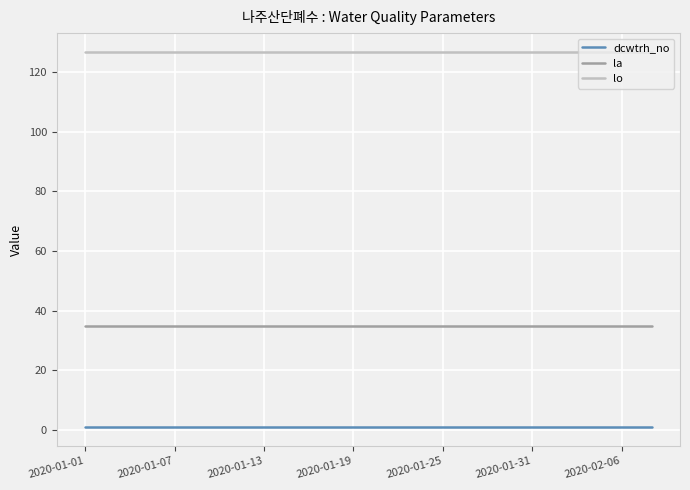

True or false: dcwtrh_no and la intersect in this chart.

False